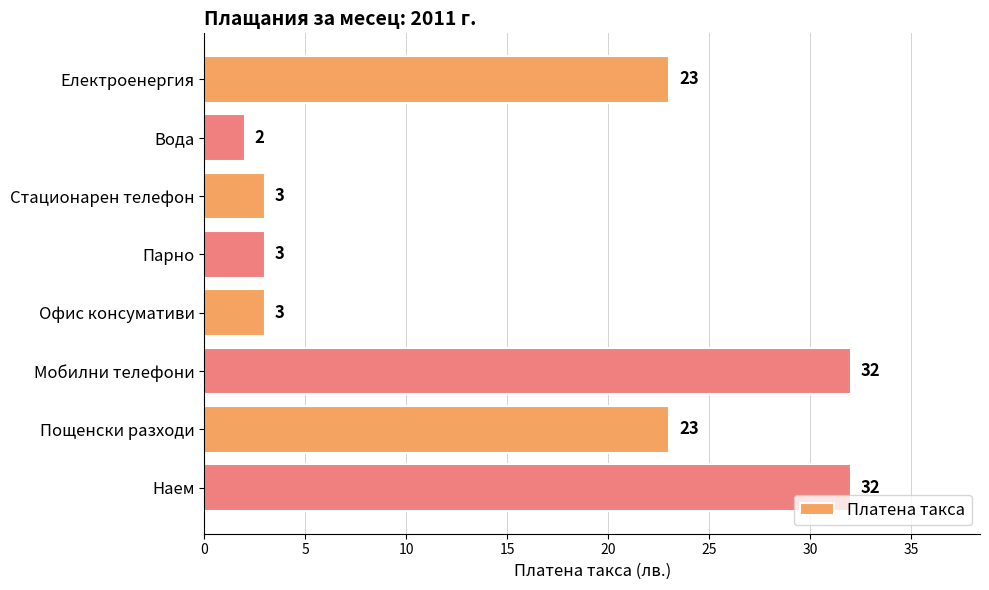

True or false: the data shows 32 at Пощенски разходи.

False